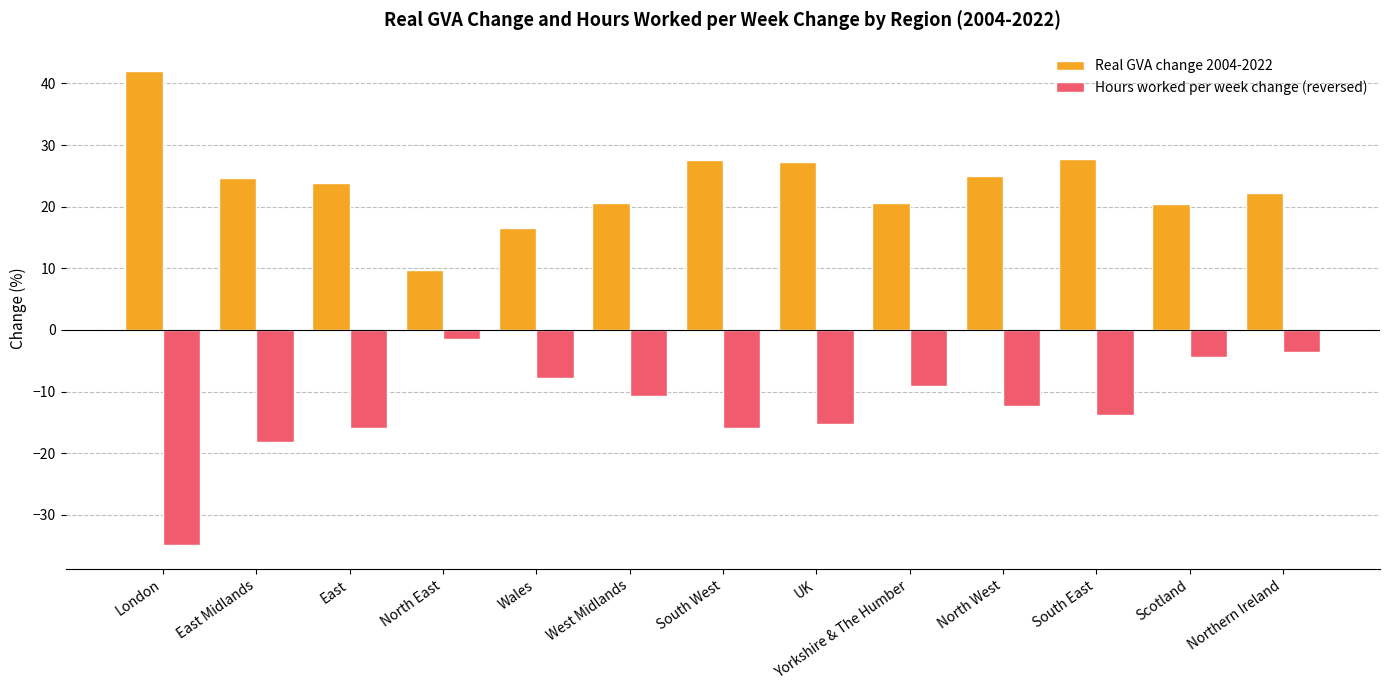

How many groups of bars are there?

13